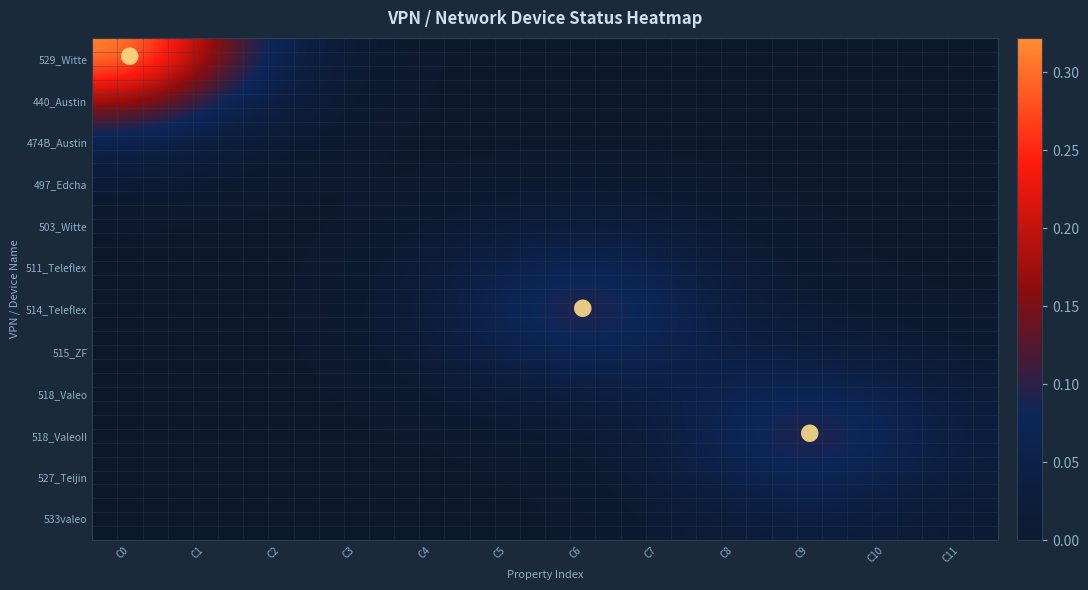

Reading left to right, list all the values displayed in this chart.

529_Witte: C0=0.3	C1=0.2	C2=0.1	C3=0.0	C4=0.0	C5=0.0	C6=0.0	C7=0.0	C8=0.0	C9=0.0	C10=0.0	C11=0.0
440_Austin: C0=0.2	C1=0.1	C2=0.0	C3=0.0	C4=0.0	C5=0.0	C6=0.0	C7=0.0	C8=0.0	C9=0.0	C10=0.0	C11=0.0
474B_Austin: C0=0.1	C1=0.0	C2=0.0	C3=0.0	C4=0.0	C5=0.0	C6=0.0	C7=0.0	C8=0.0	C9=0.0	C10=0.0	C11=0.0
497_Edcha: C0=0.0	C1=0.0	C2=0.0	C3=0.0	C4=0.0	C5=0.0	C6=0.0	C7=0.0	C8=0.0	C9=0.0	C10=0.0	C11=0.0
503_Witte: C0=0.0	C1=0.0	C2=0.0	C3=0.0	C4=0.0	C5=0.0	C6=0.0	C7=0.0	C8=0.0	C9=0.0	C10=0.0	C11=0.0
511_Teleflex: C0=0.0	C1=0.0	C2=0.0	C3=0.0	C4=0.0	C5=0.1	C6=0.1	C7=0.1	C8=0.0	C9=0.0	C10=0.0	C11=0.0
514_Teleflex: C0=0.0	C1=0.0	C2=0.0	C3=0.0	C4=0.0	C5=0.1	C6=0.1	C7=0.1	C8=0.0	C9=0.0	C10=0.0	C11=0.0
515_ZF: C0=0.0	C1=0.0	C2=0.0	C3=0.0	C4=0.0	C5=0.1	C6=0.1	C7=0.1	C8=0.0	C9=0.0	C10=0.0	C11=0.0
518_Valeo: C0=0.0	C1=0.0	C2=0.0	C3=0.0	C4=0.0	C5=0.0	C6=0.0	C7=0.0	C8=0.1	C9=0.1	C10=0.1	C11=0.0
518_ValeoII: C0=0.0	C1=0.0	C2=0.0	C3=0.0	C4=0.0	C5=0.0	C6=0.0	C7=0.0	C8=0.1	C9=0.1	C10=0.1	C11=0.0
527_Teijin: C0=0.0	C1=0.0	C2=0.0	C3=0.0	C4=0.0	C5=0.0	C6=0.0	C7=0.0	C8=0.1	C9=0.1	C10=0.1	C11=0.0
533valeo: C0=0.0	C1=0.0	C2=0.0	C3=0.0	C4=0.0	C5=0.0	C6=0.0	C7=0.0	C8=0.0	C9=0.0	C10=0.0	C11=0.0